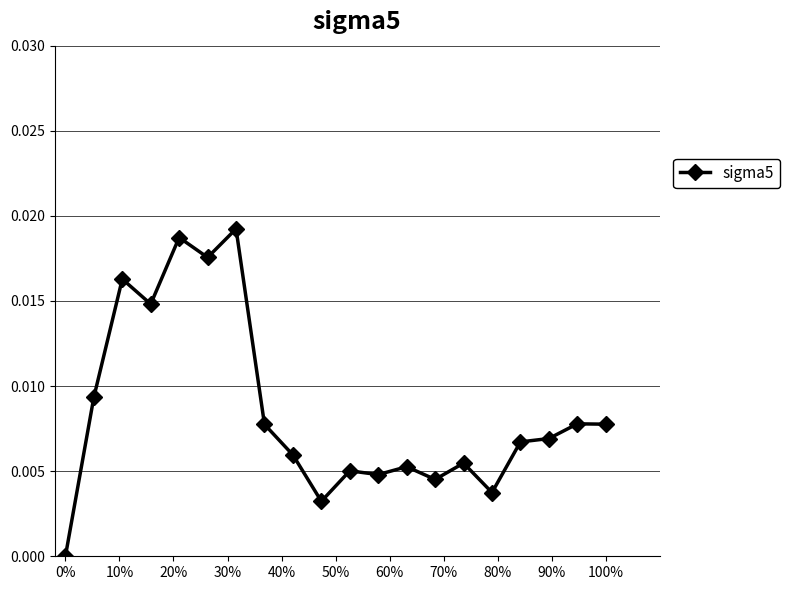

True or false: the data has more than 2 interior local peaks.

True